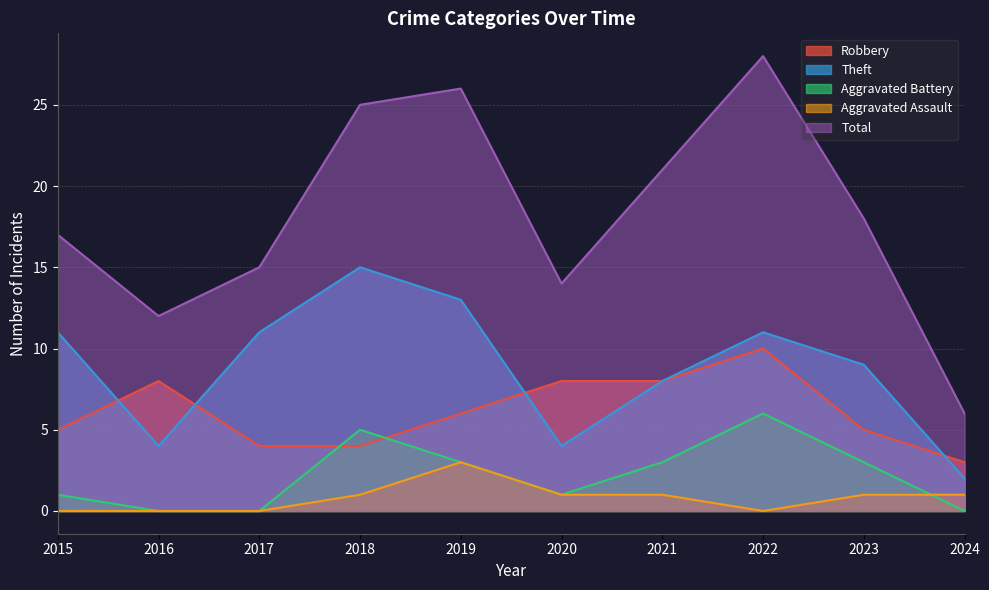

At which category is the sum across all series the highest?

2022